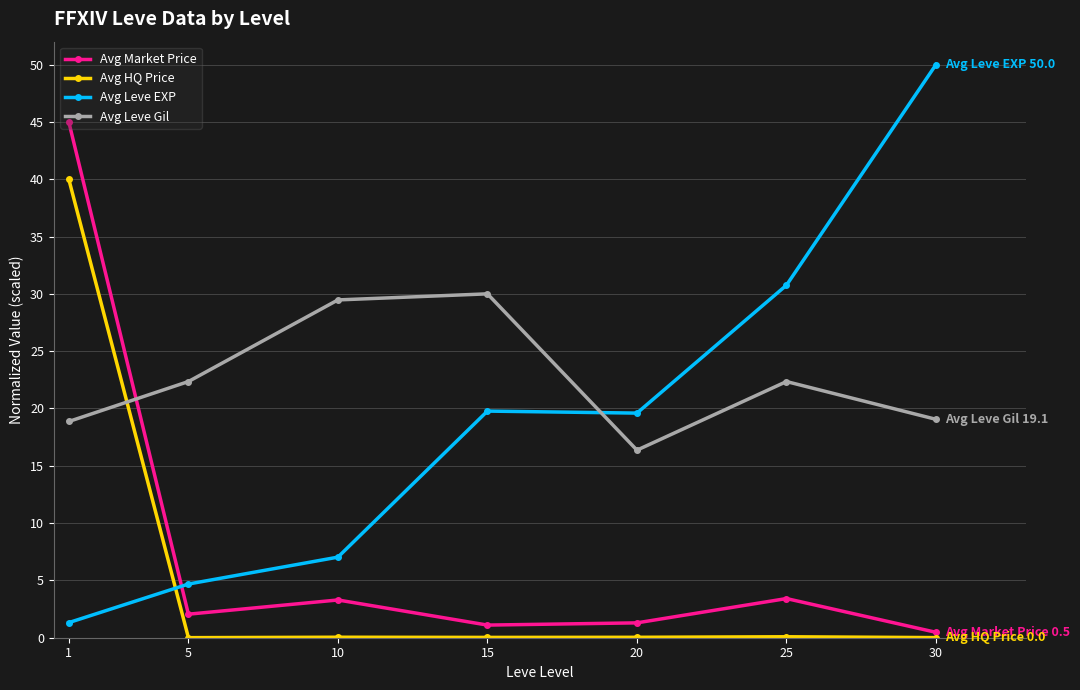

True or false: Avg Market Price has a value of 1.8 at 25.

False